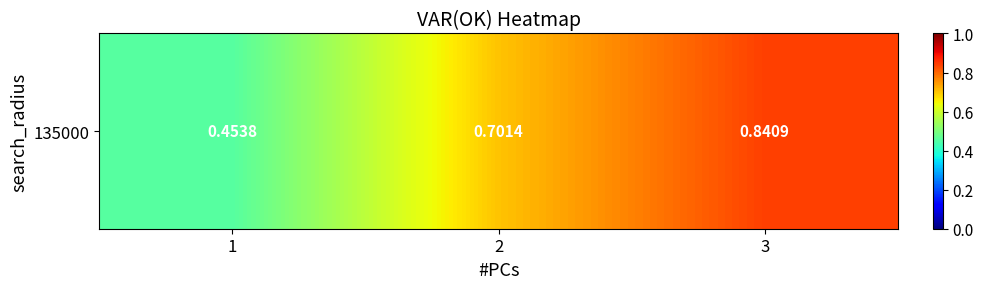

What is the minimum value shown in the chart?

0.5